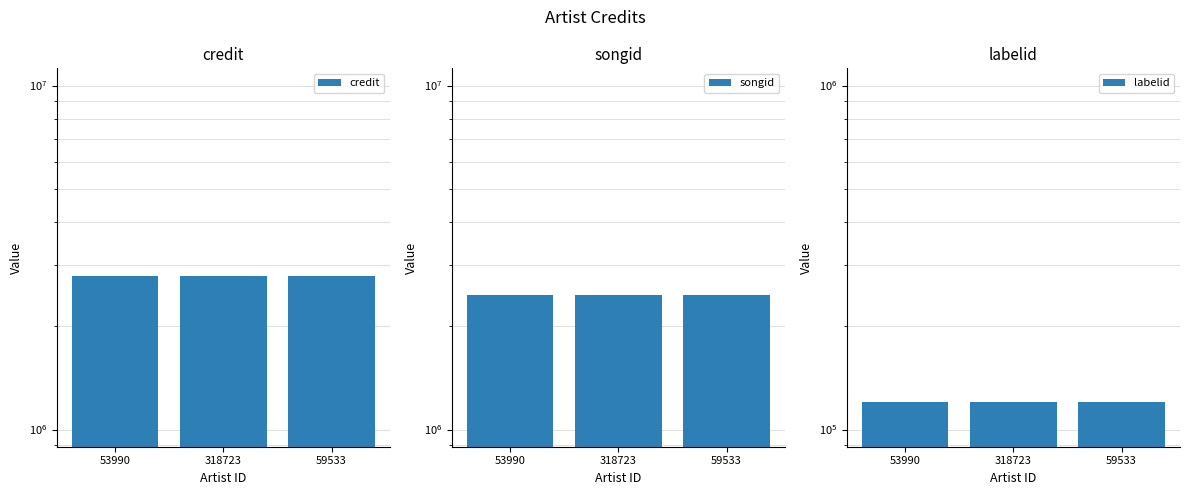

Read the labelid value at 318723.

120308